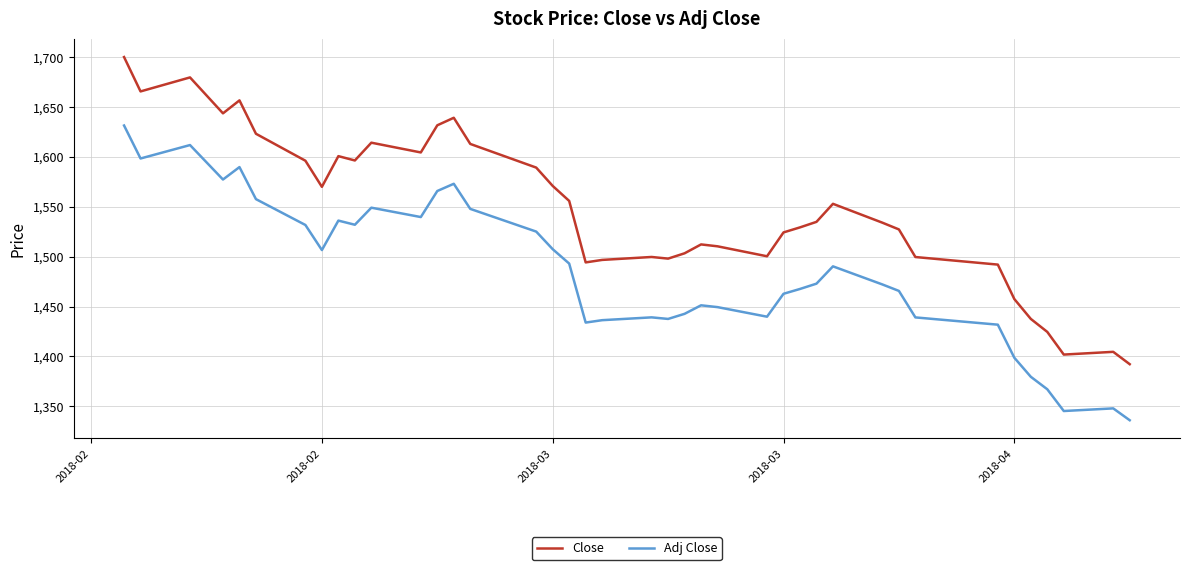

Which series has the largest total across all categories?

Close